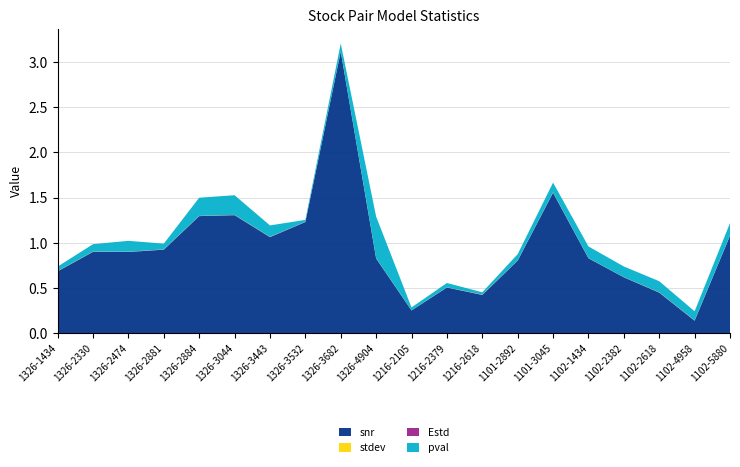

Reading right to left, extract all data points from this chart.

snr: 1.1	0.1	0.4	0.6	0.8	1.6	0.8	0.4	0.5	0.3	0.8	3.1	1.2	1.1	1.3	1.3	0.9	0.9	0.9	0.7
stdev: 0.0	0.0	0.0	0.0	0.0	0.0	0.0	0.0	0.0	0.0	0.0	0.0	0.0	0.0	0.0	0.0	0.0	0.0	0.0	0.0
Estd: 0.0	0.0	0.0	0.0	0.0	0.0	0.0	0.0	0.0	0.0	0.0	0.0	0.0	0.0	0.0	0.0	0.0	0.0	0.0	0.0
pval: 0.1	0.1	0.1	0.1	0.1	0.1	0.1	0.0	0.0	0.0	0.5	0.1	0.0	0.1	0.2	0.2	0.1	0.1	0.1	0.0